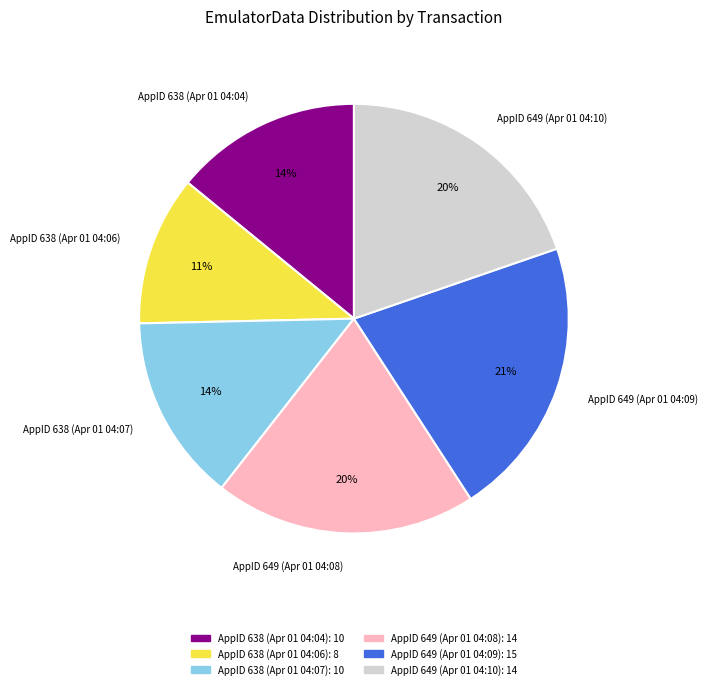

Does any single category account for the majority?

No